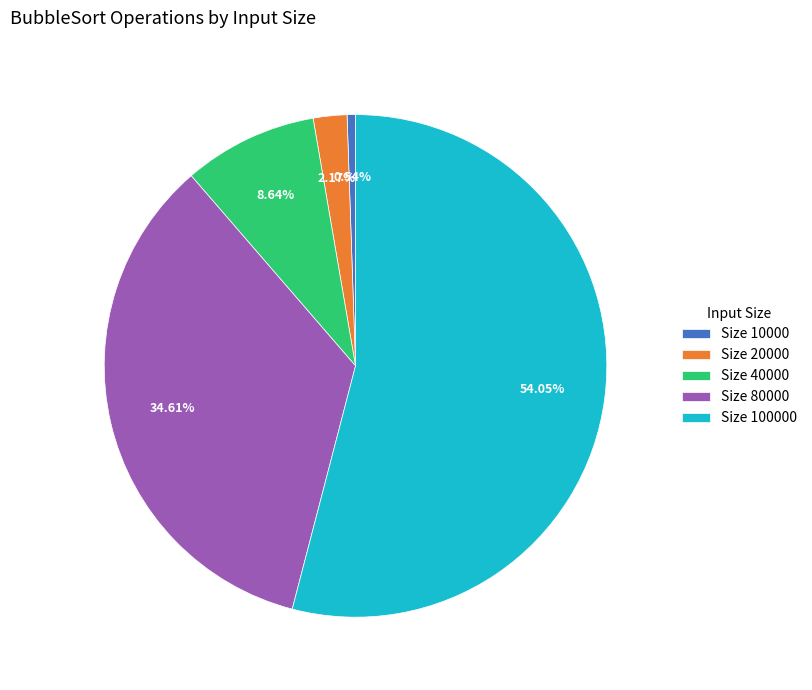

To the nearest percent, what is the average slice percentage?

20%